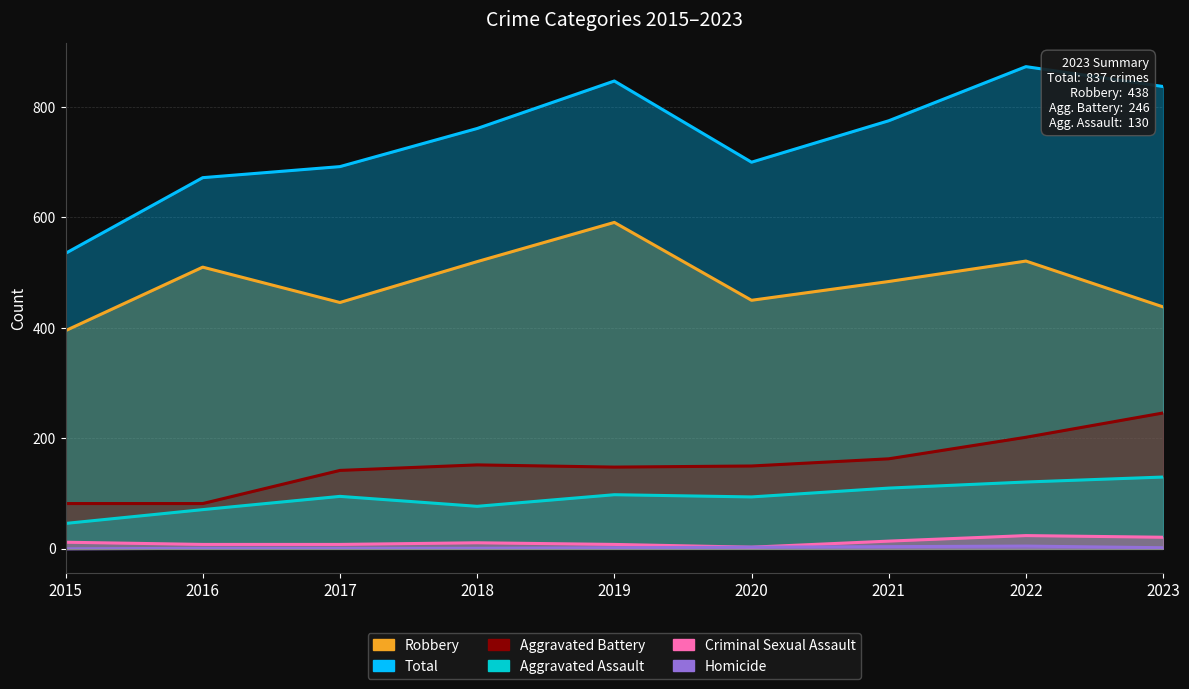

True or false: Aggravated Battery and Total intersect in this chart.

False